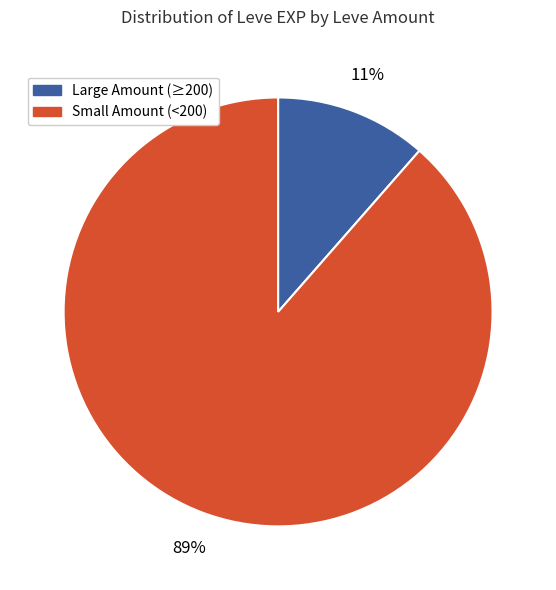

Is there any slice that represents more than half of the pie?

Yes